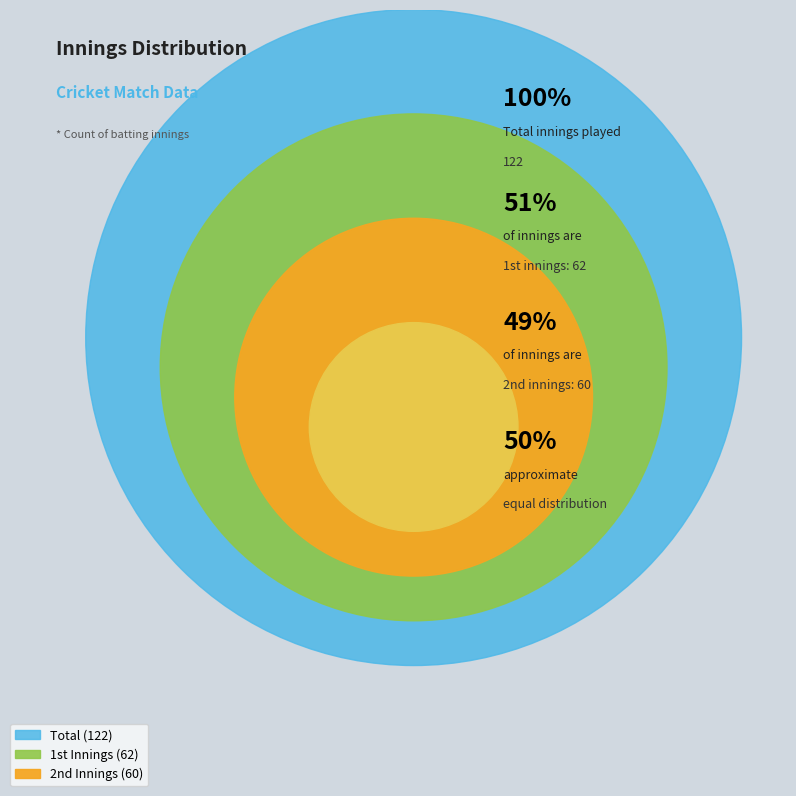

Count the number of slices in the pie.

2